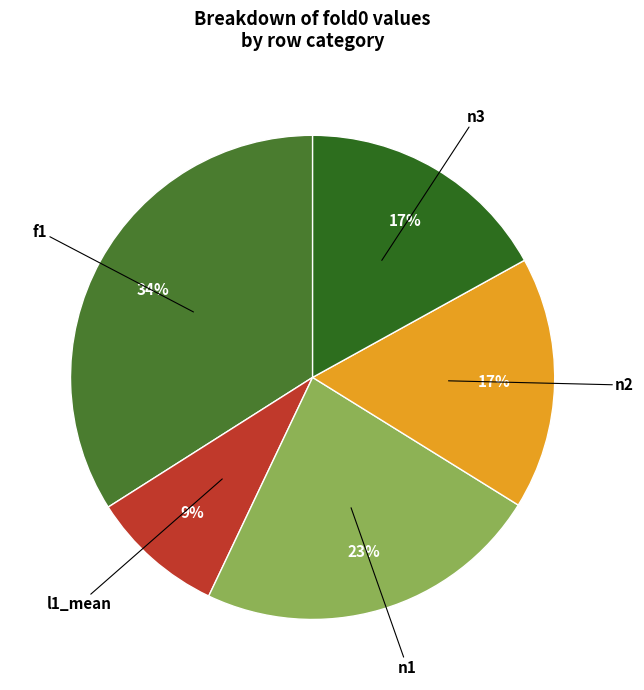

Rank the categories by value from highest to lowest.

f1, n1, n3, n2, l1_mean